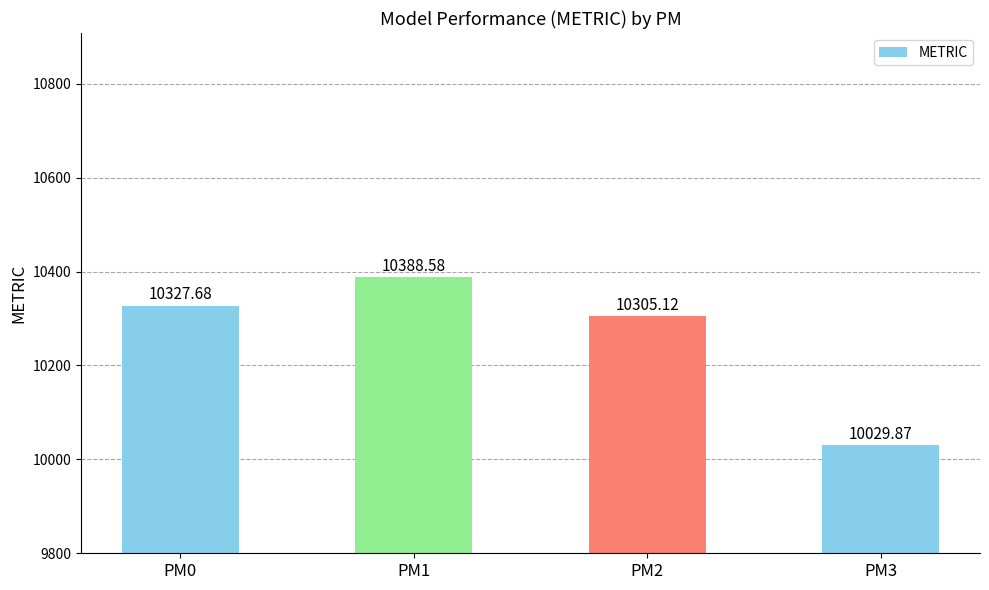

Does the chart contain any negative values?

No